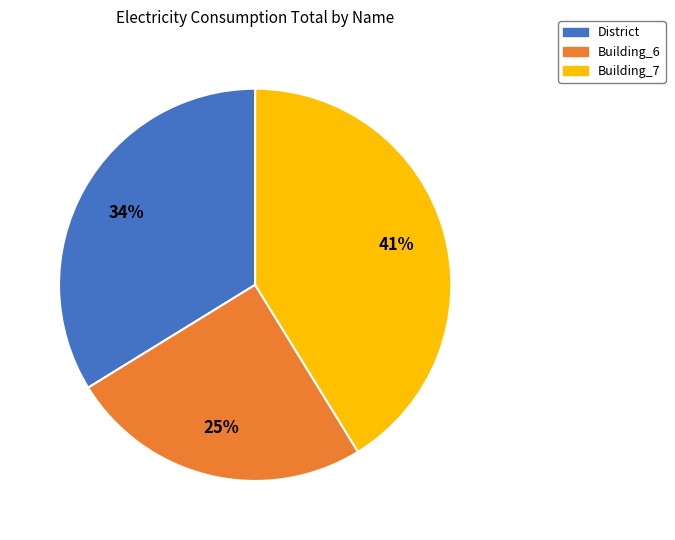

To the nearest percent, what is the average slice percentage?

33%